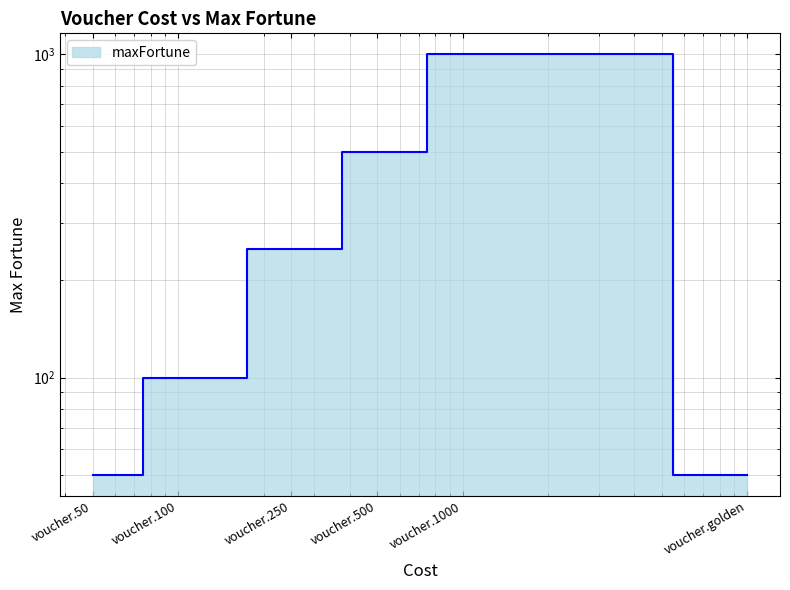

List the labels in order of value, largest first.

voucher.1000, voucher.500, voucher.250, voucher.100, voucher.50, voucher.golden